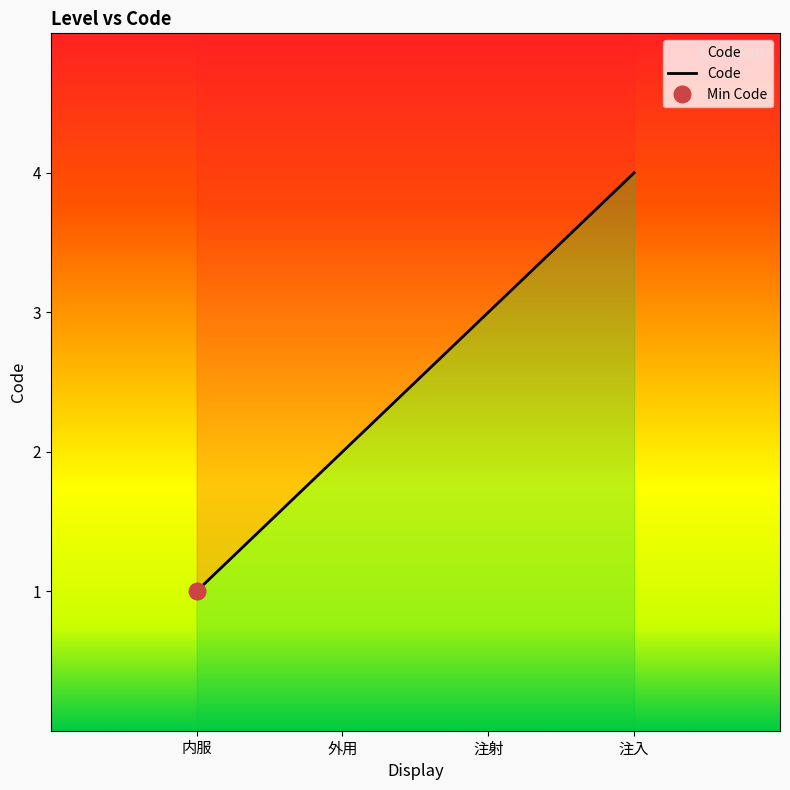

How many data points are less than 3?

2